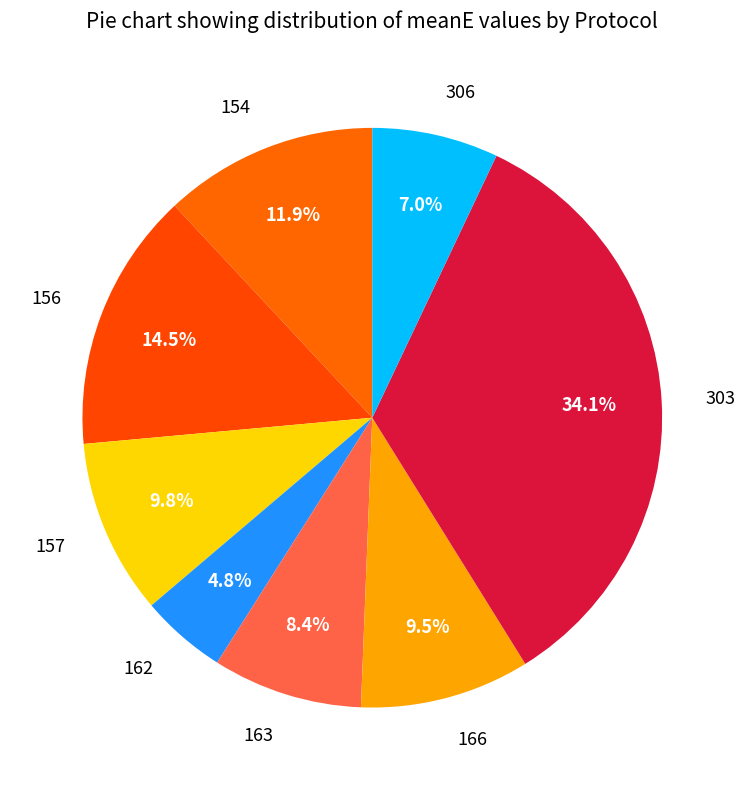

Combined, what portion of the pie is 156 and 166?

24.0%